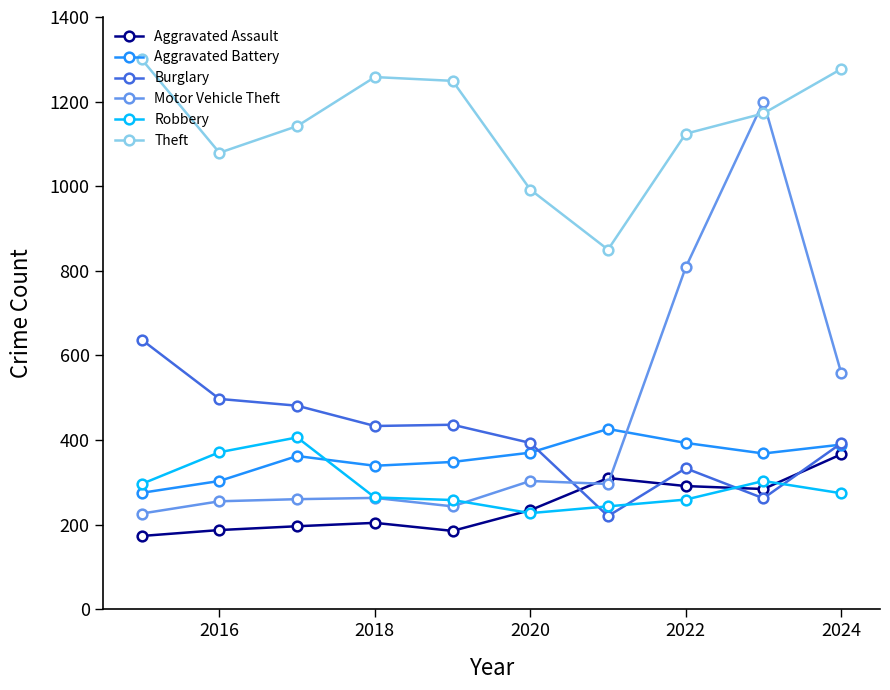

Which series has the largest range (max minus min)?

Motor Vehicle Theft